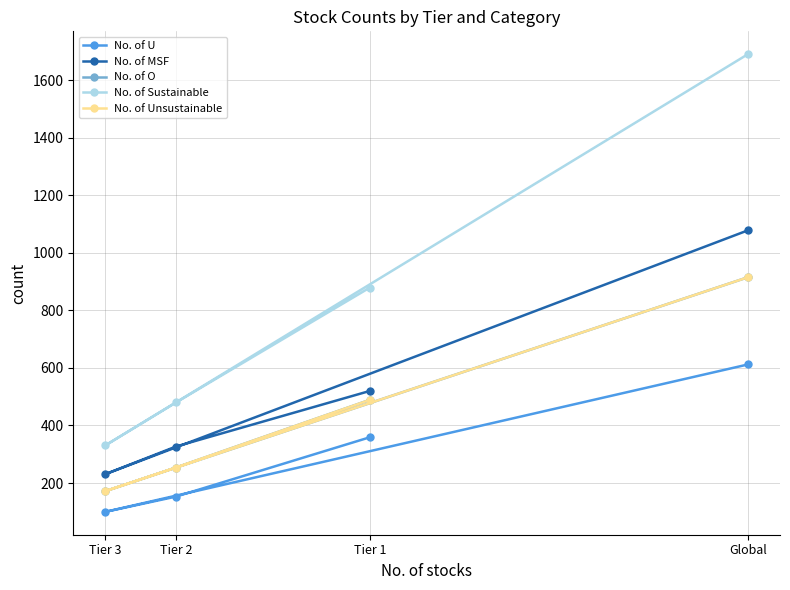

At which category is the sum across all series the highest?

Global